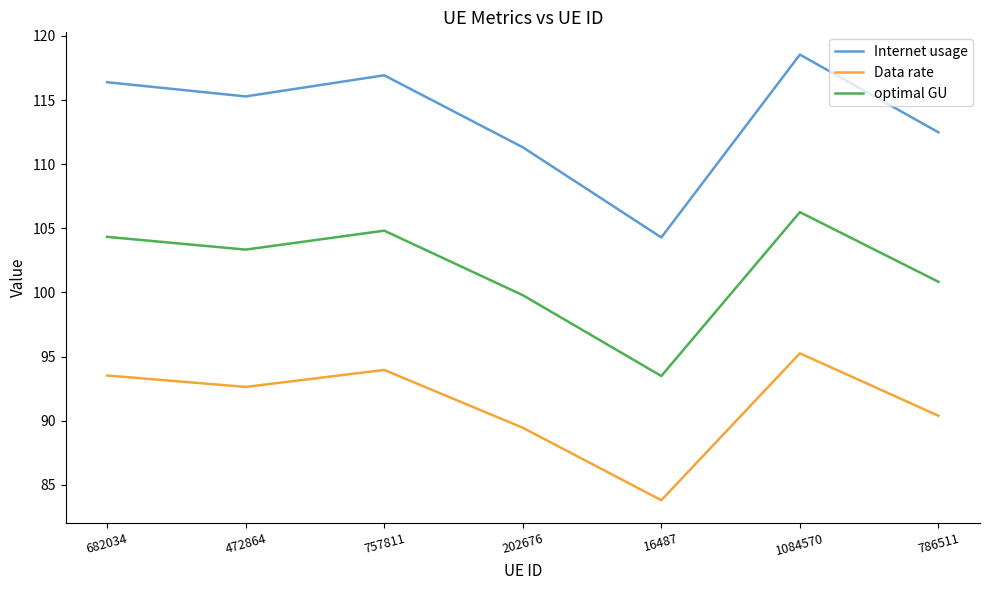

Rank the series by their average value, from highest to lowest.

Internet usage, optimal GU, Data rate